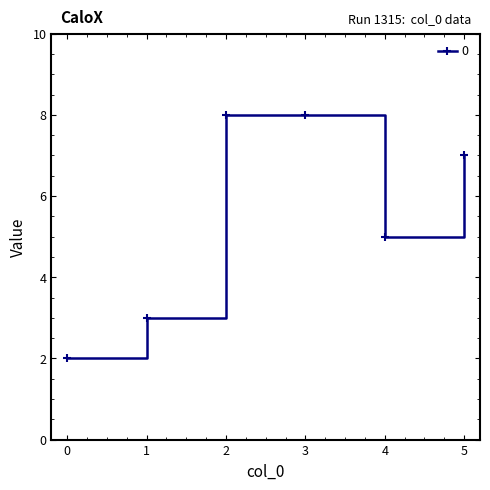

Reading right to left, what are all the values shown in this chart?

7	5	8	8	3	2